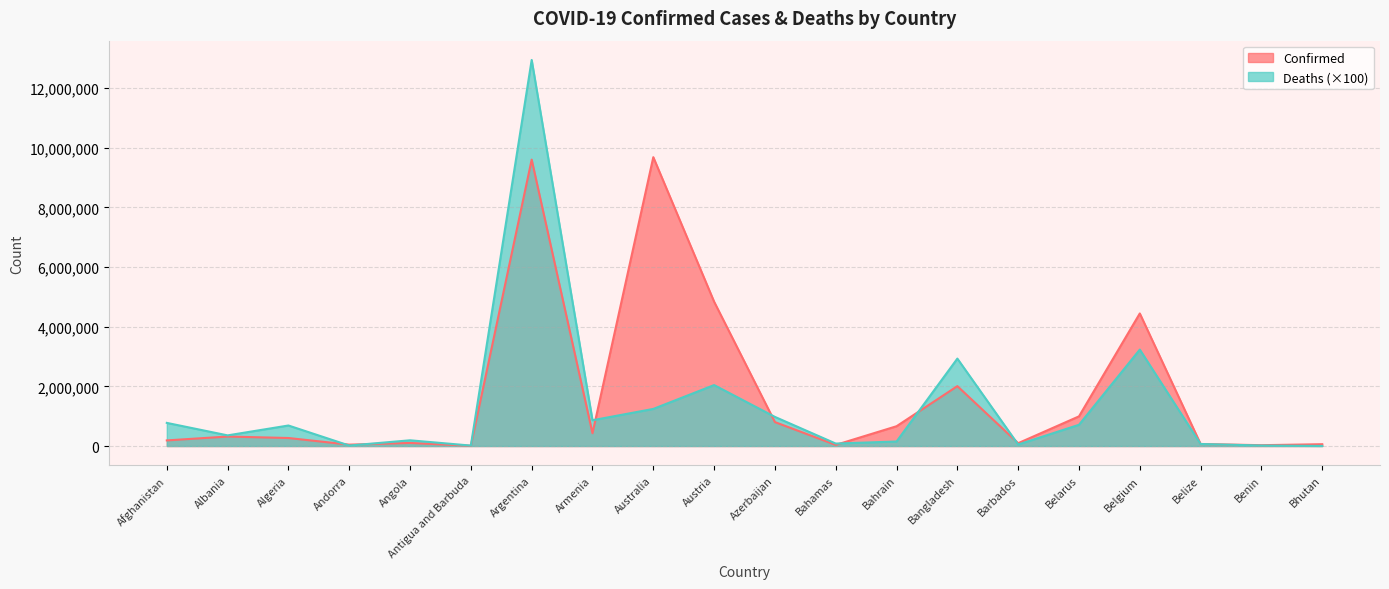

Which series ends up on top after the final intersection of Confirmed and Deaths?

Confirmed